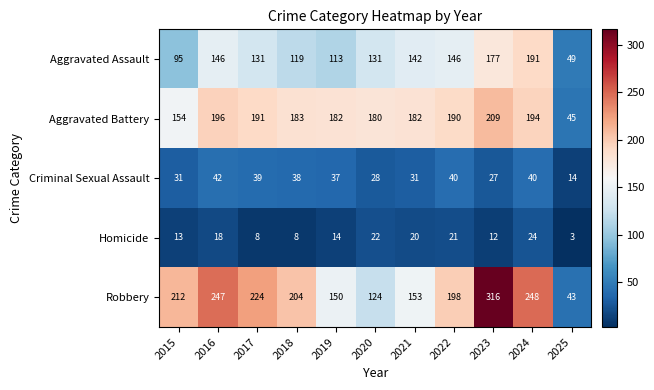

Rank the series at 2024 from highest to lowest value.

Robbery, Aggravated Battery, Aggravated Assault, Criminal Sexual Assault, Homicide